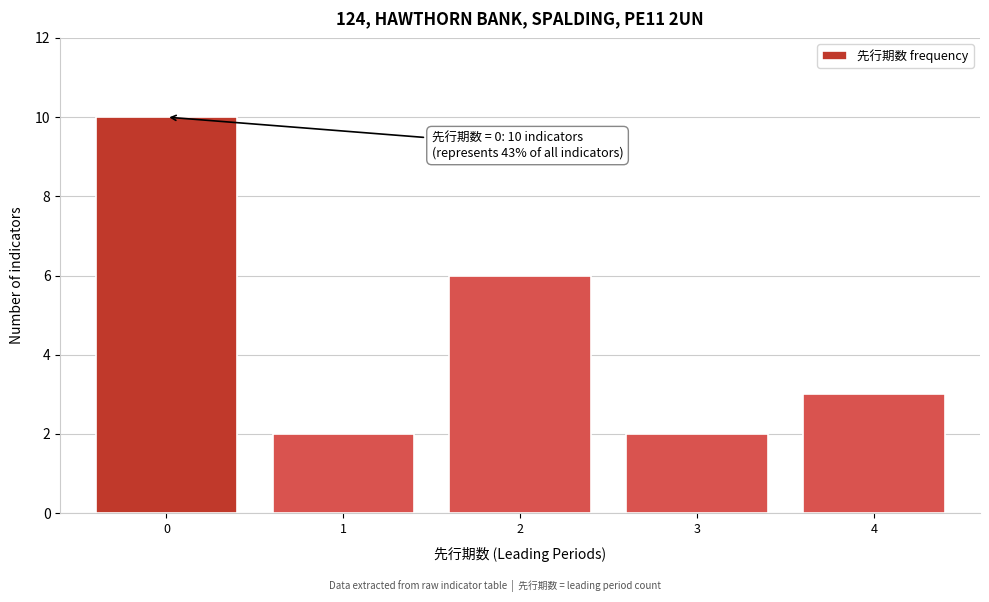

Reading right to left, what are all the values shown in this chart?

4=3	3=2	2=6	1=2	0=10